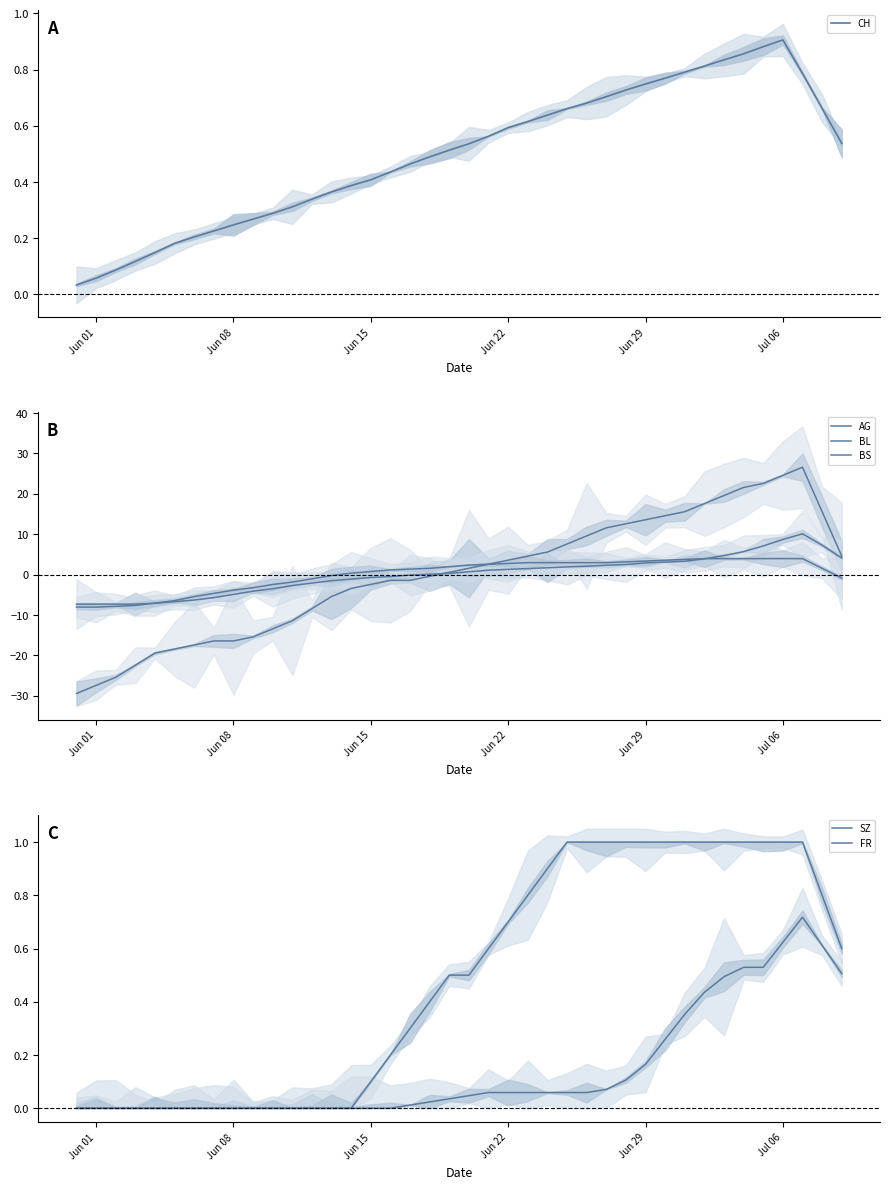

What is the maximum value shown in the chart?

26.6